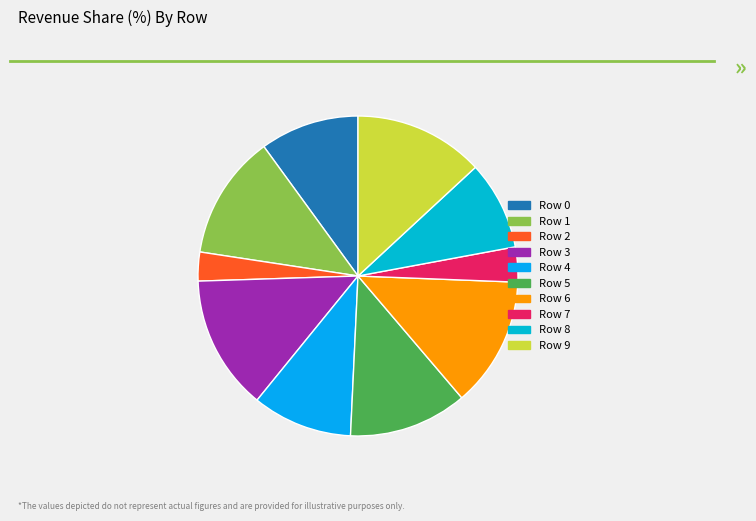

Does any single category account for the majority?

No